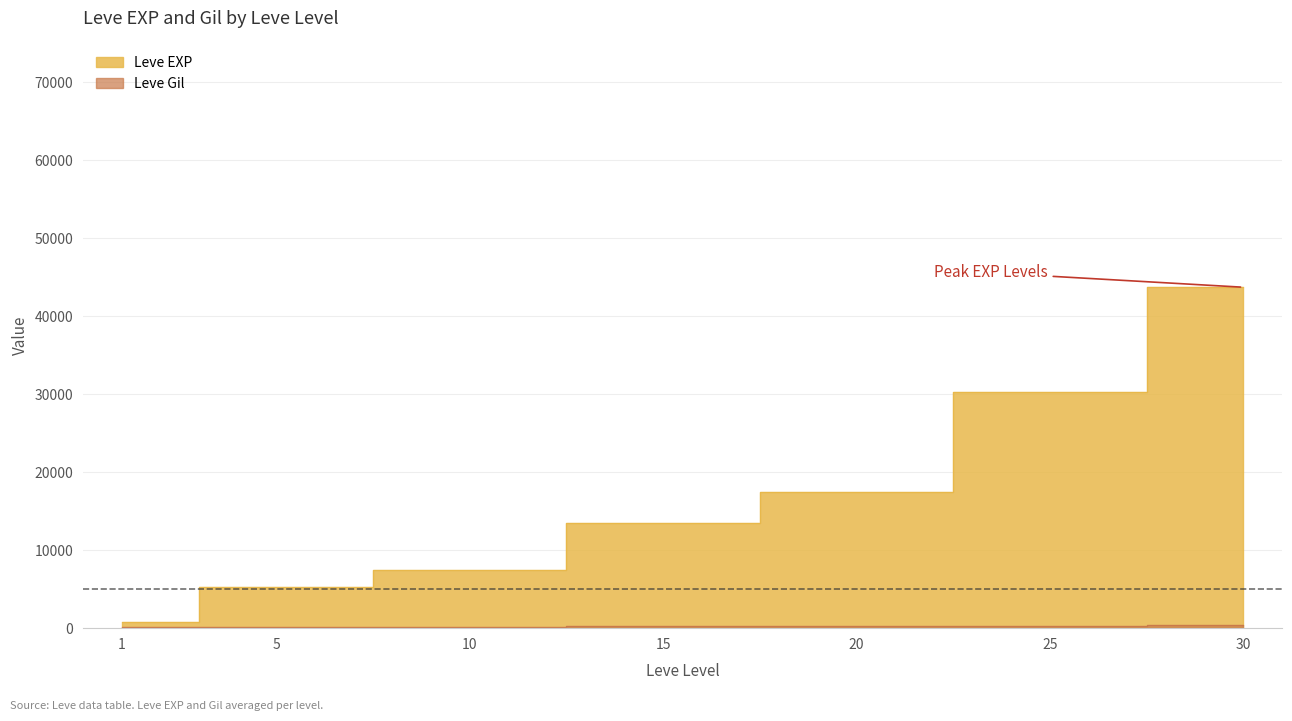

What are all the series names shown in the legend?

Leve EXP, Leve Gil